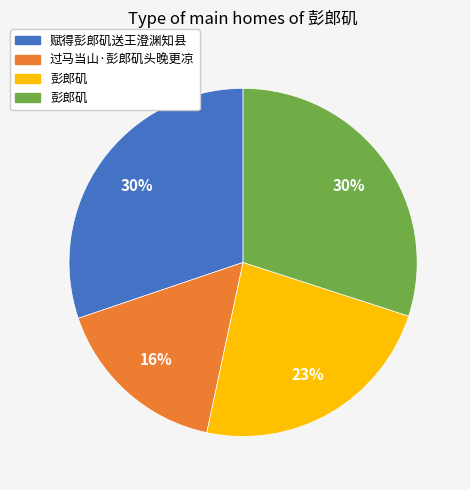

Is there a majority slice in this chart?

No